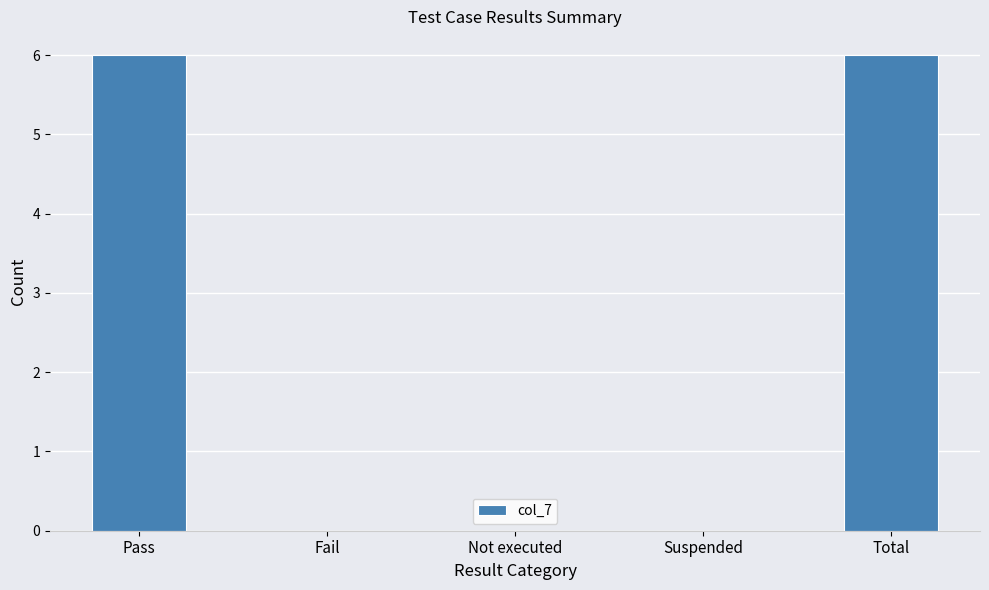

What is the approximate value at Total?

6